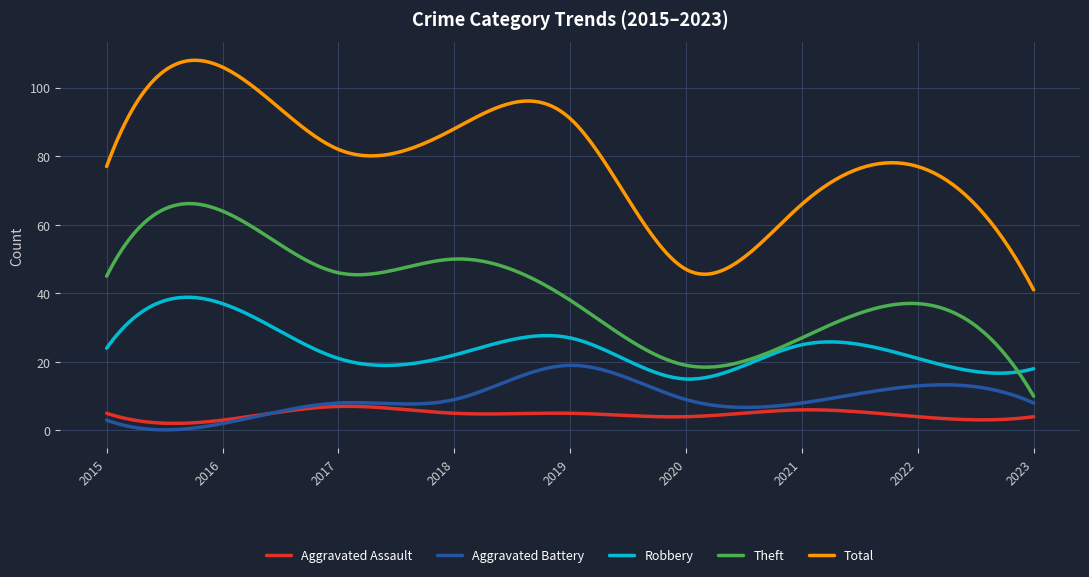

Which series has the largest total across all categories?

Total